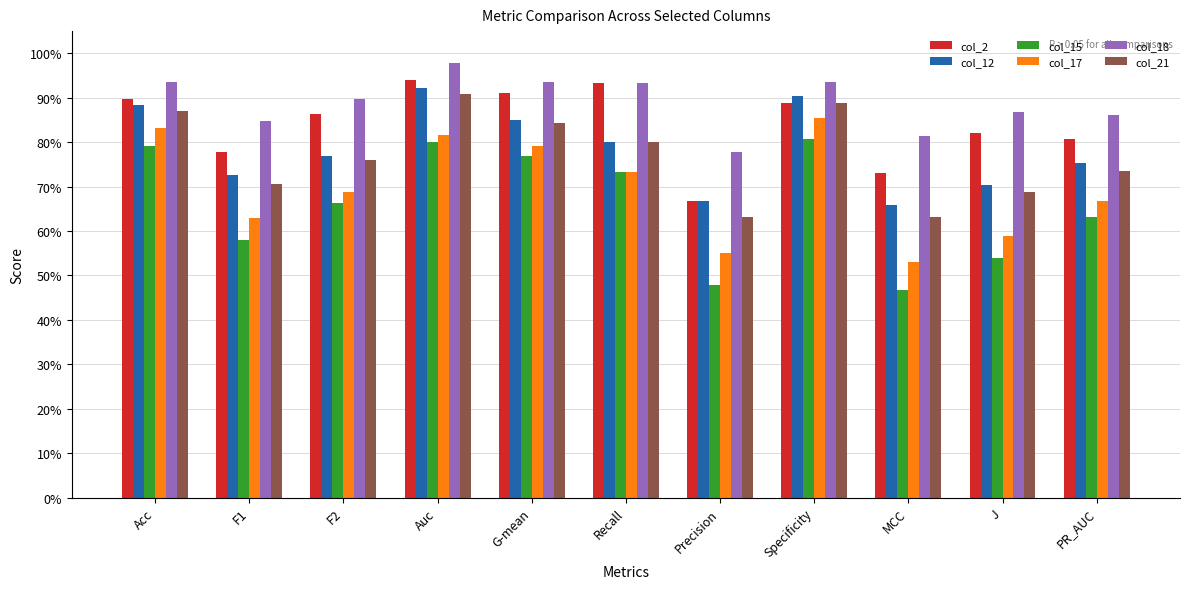

Which series has the widest spread of values?

col_15